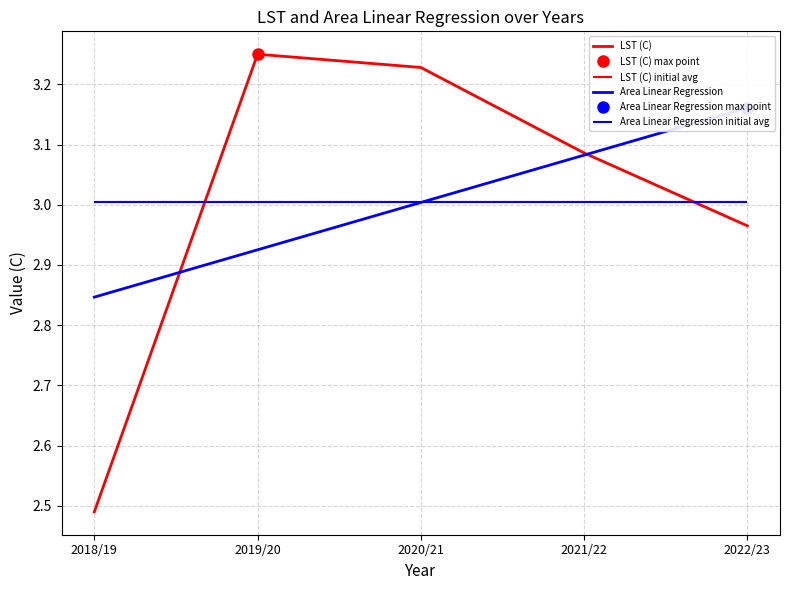

Does the chart have visible grid lines?

Yes